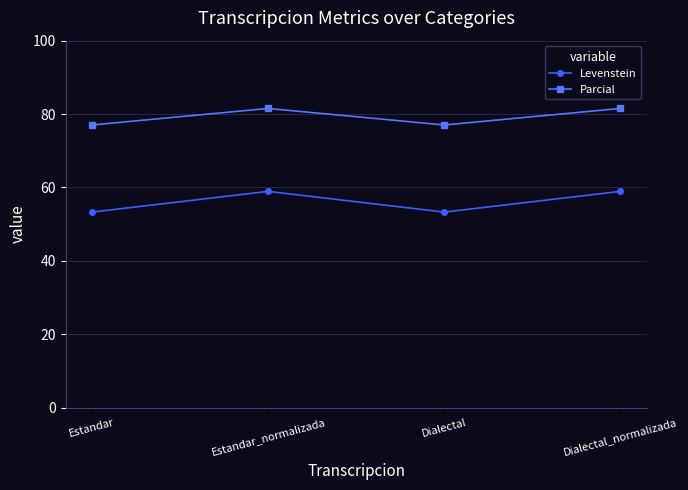

How many lines are shown in the chart?

2